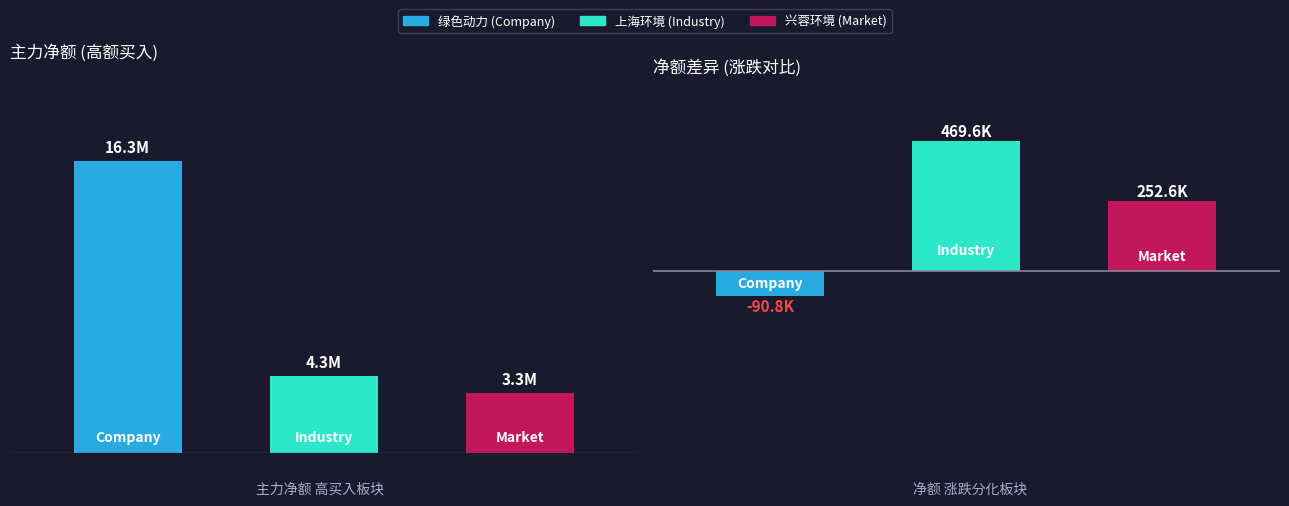

The 主力净额 series shows 1473714 at 兴蓉环境. True or false?

False